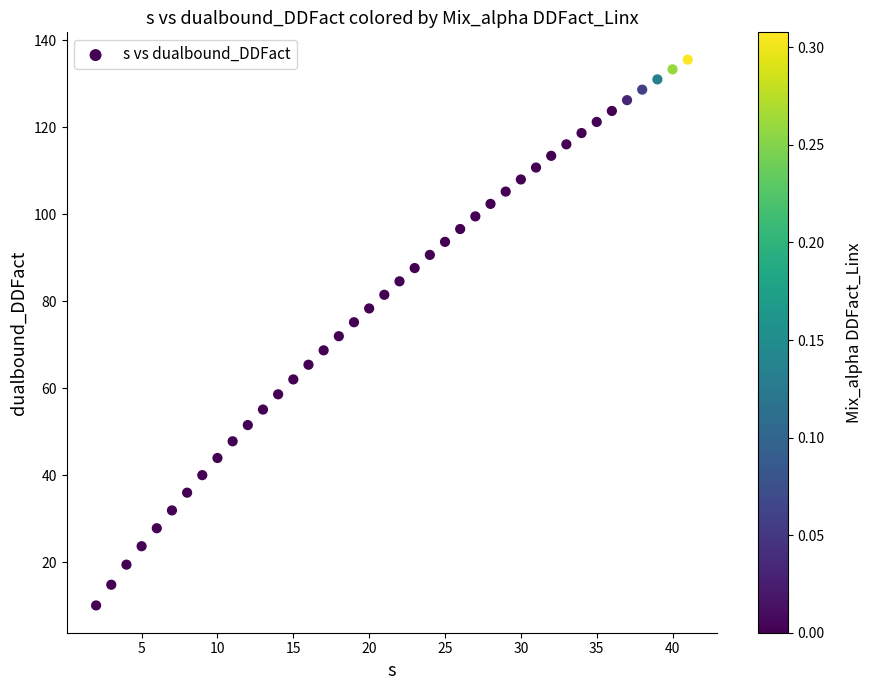

What is the range of Y values (max minus min)?

125.5